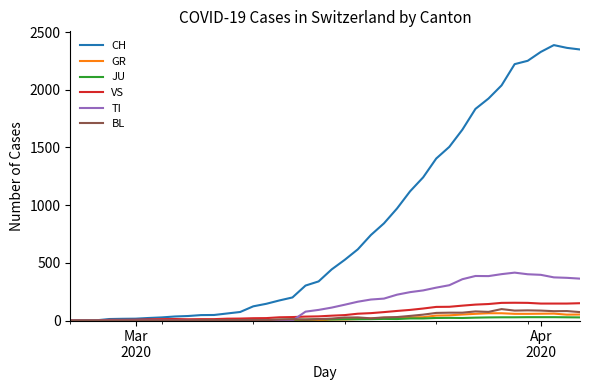

At how many categories does at least one series exceed 1372?

12